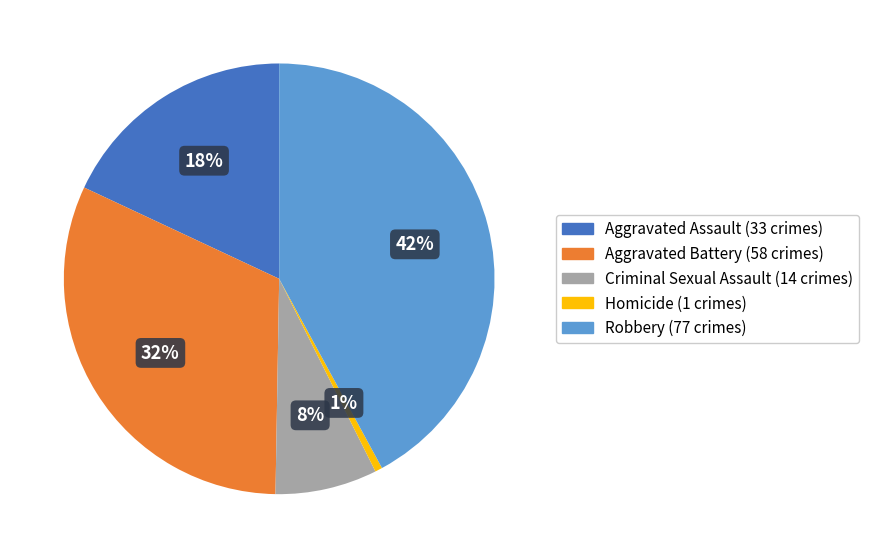

To the nearest percent, what percentage of the pie is Homicide?

1%